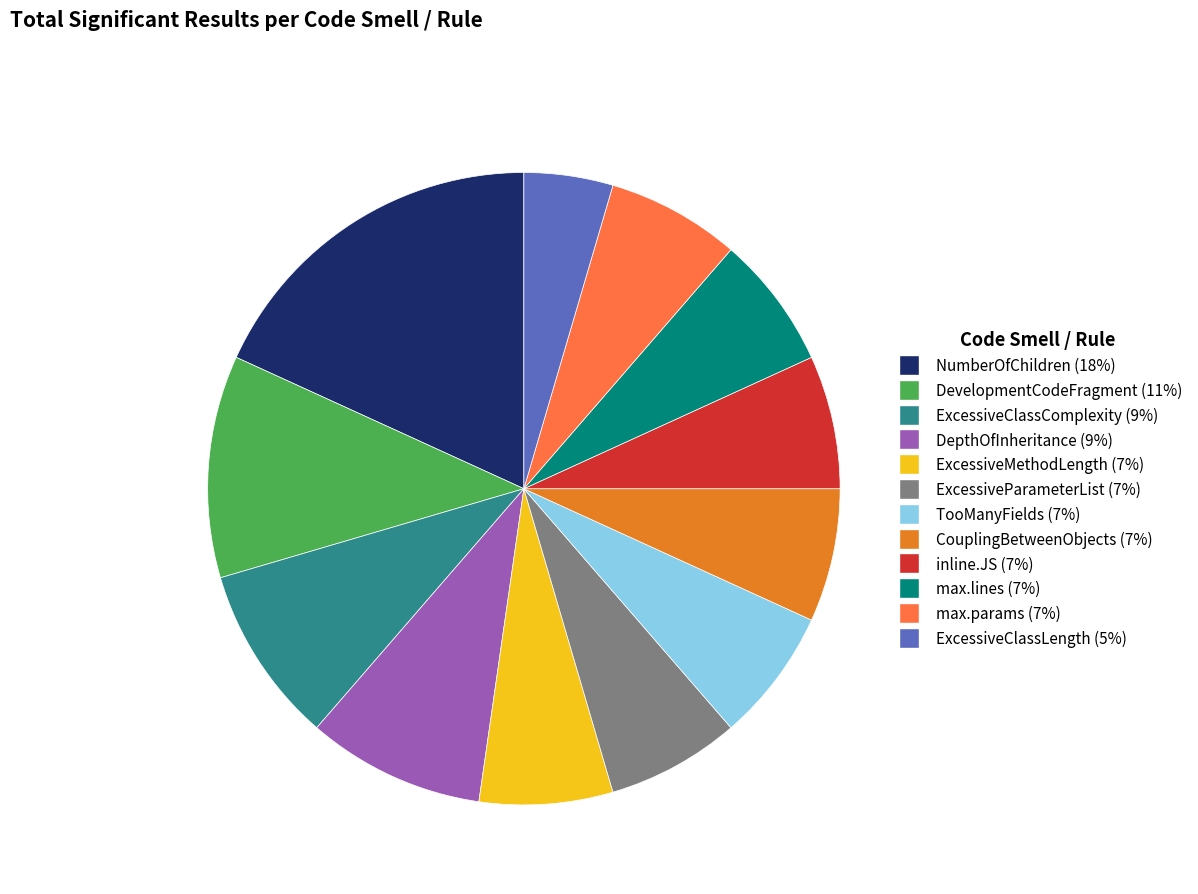

Is there a majority slice in this chart?

No